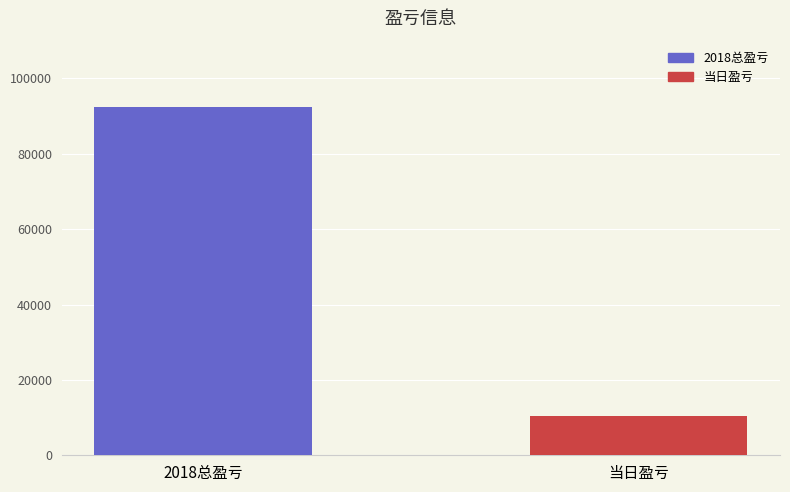

Count the values in the range 10407 to 92444.

2